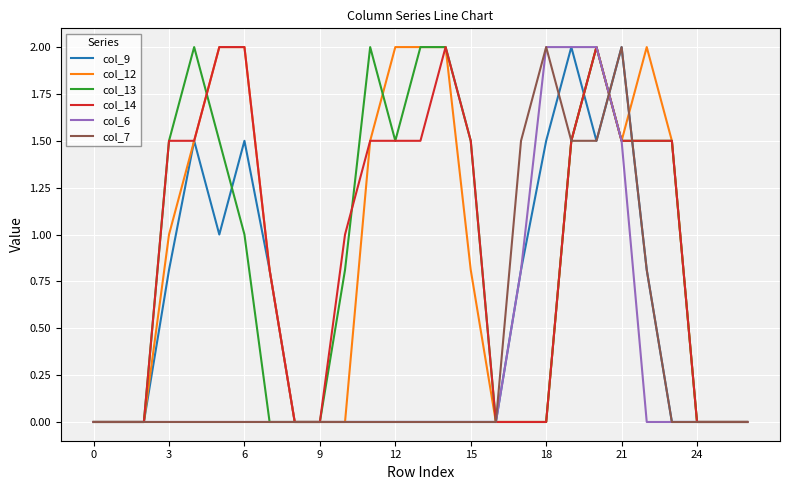

What is the highest value of the col_12 series?

2.0